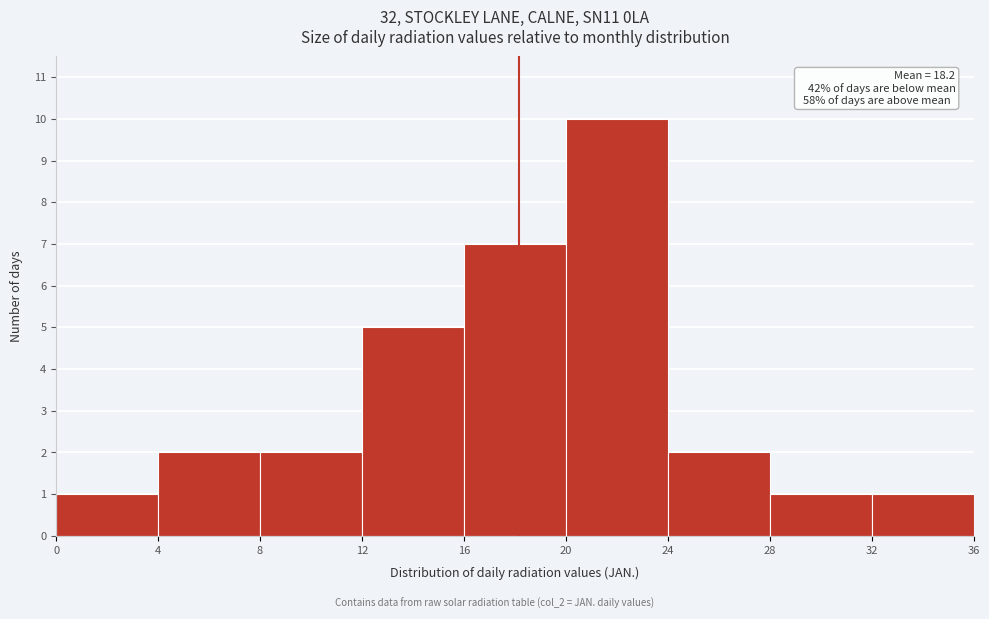

Over which range of the x-axis is the bar tallest?

20 to 24